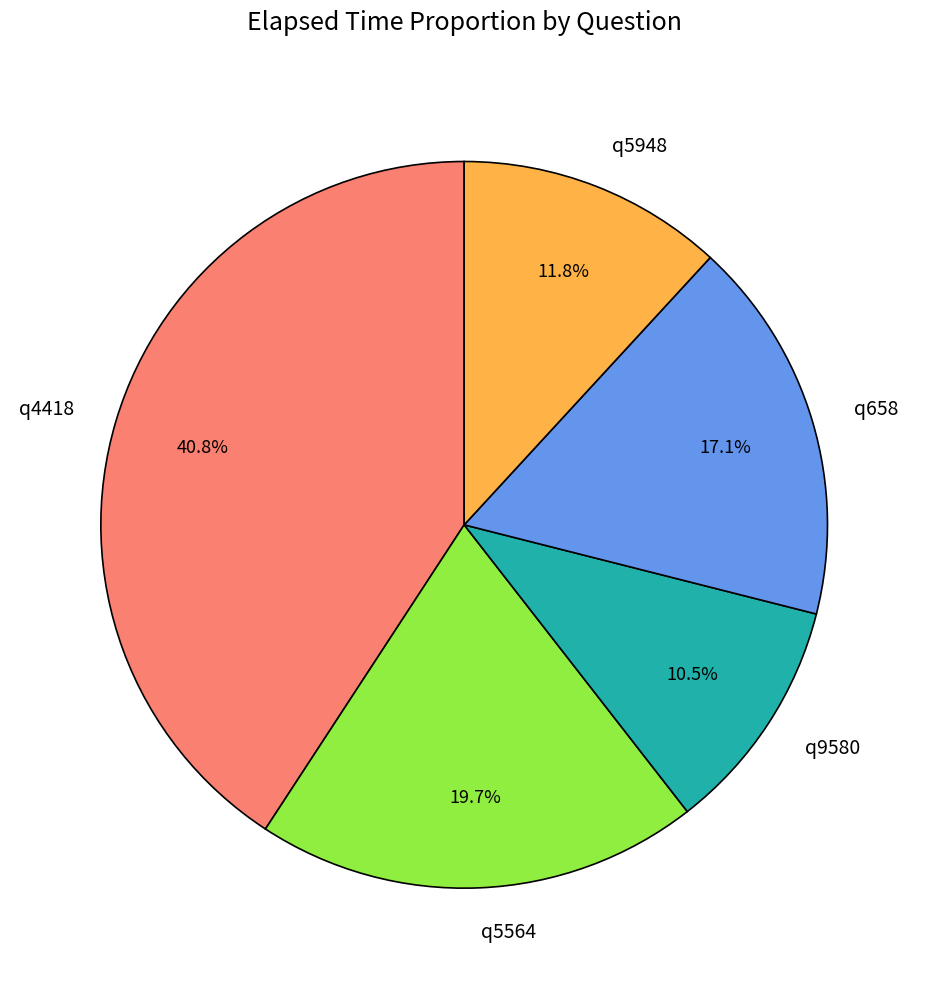

To the nearest percent, what is the combined percentage of q5948 and q4418?

53%